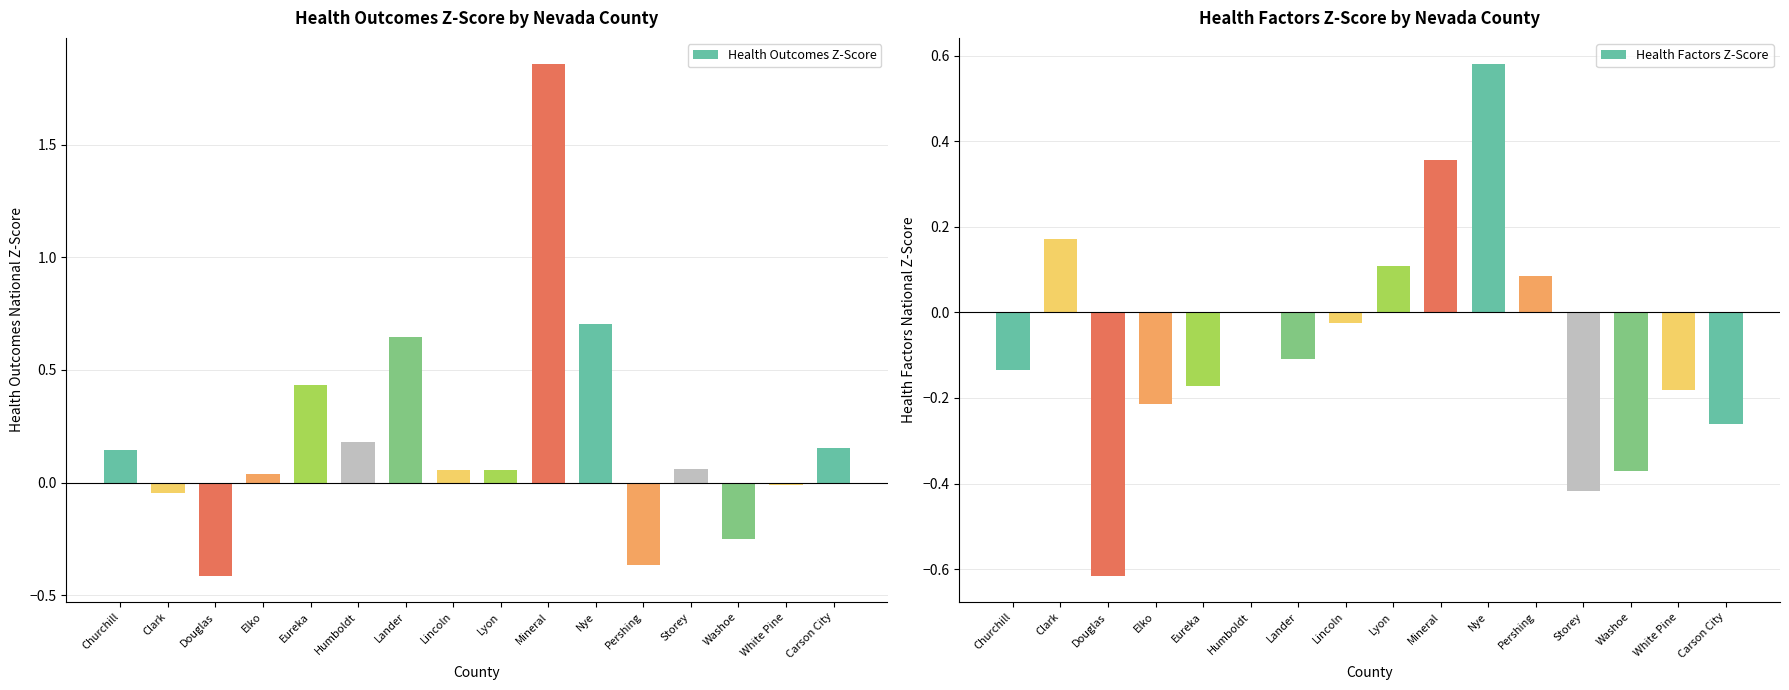

What is the difference between the Health Factors Z-Score values at White Pine and Lyon?

0.3